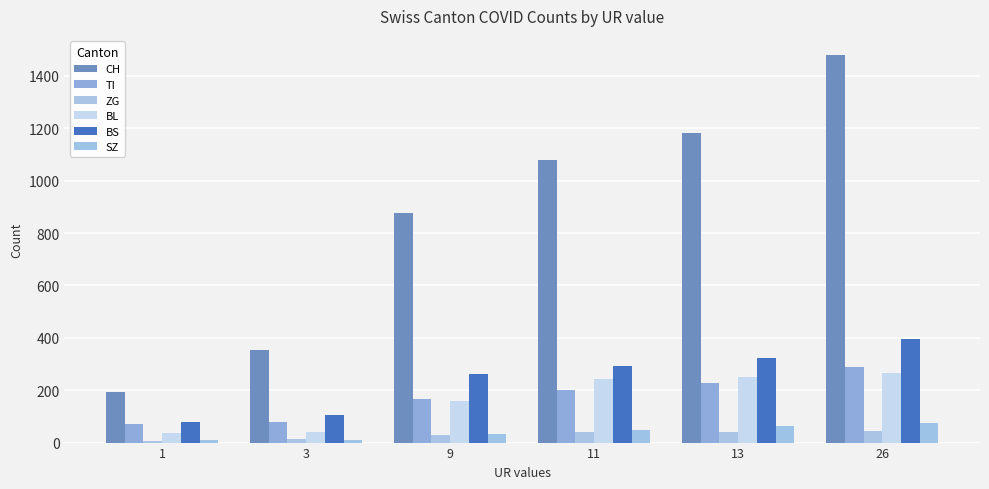

At which category is the sum across all series the highest?

26